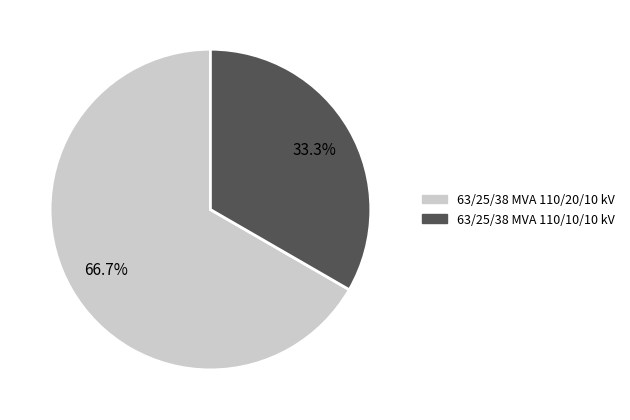

How many segments does this pie chart have?

2